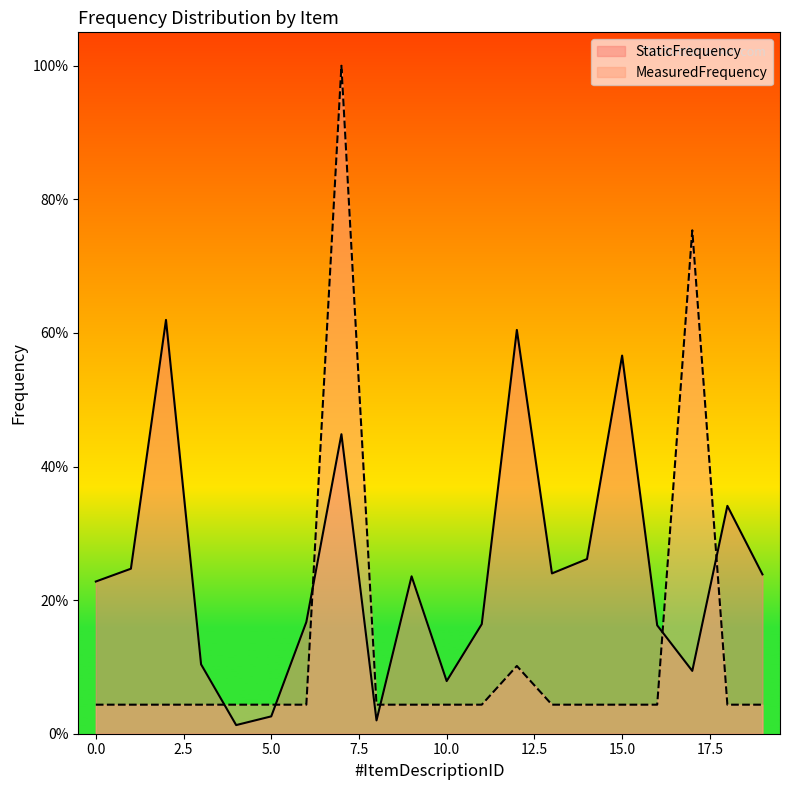

What is the value of the StaticFrequency point at the 4th from the left?

0.1